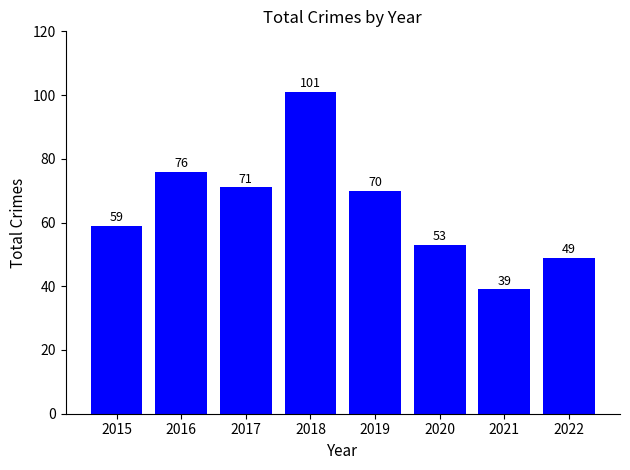

At which label is the value closest to 70?

2019